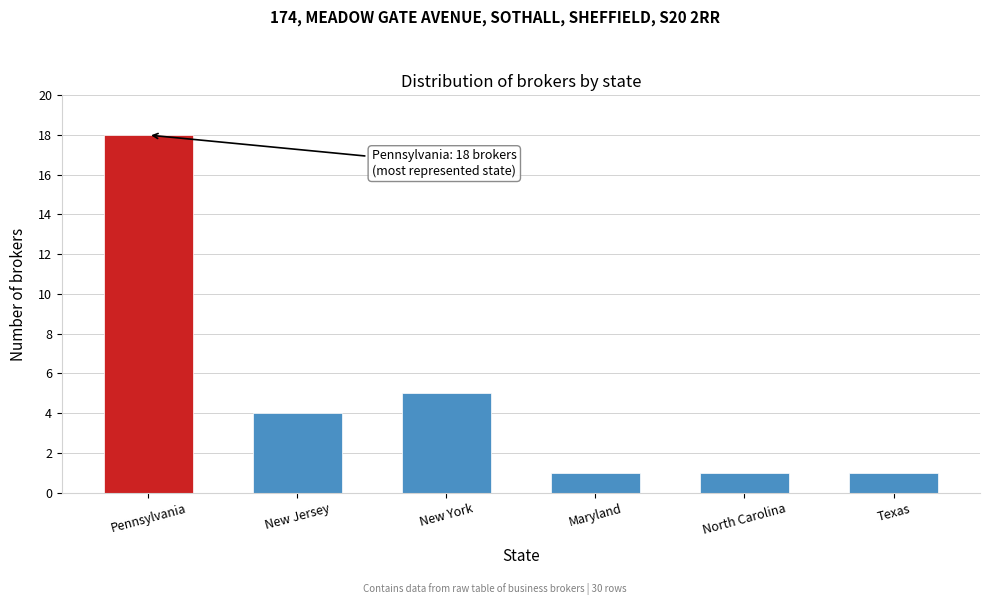

Reading left to right, what are all the values shown in this chart?

18	4	5	1	1	1